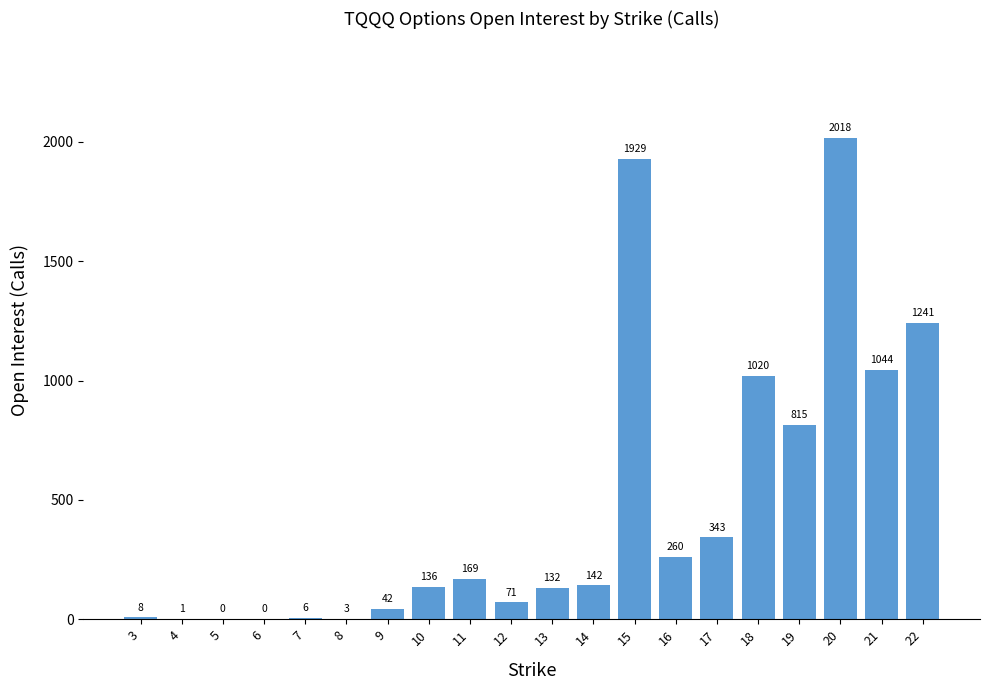

Where is the data nearest to the value 1009?

18